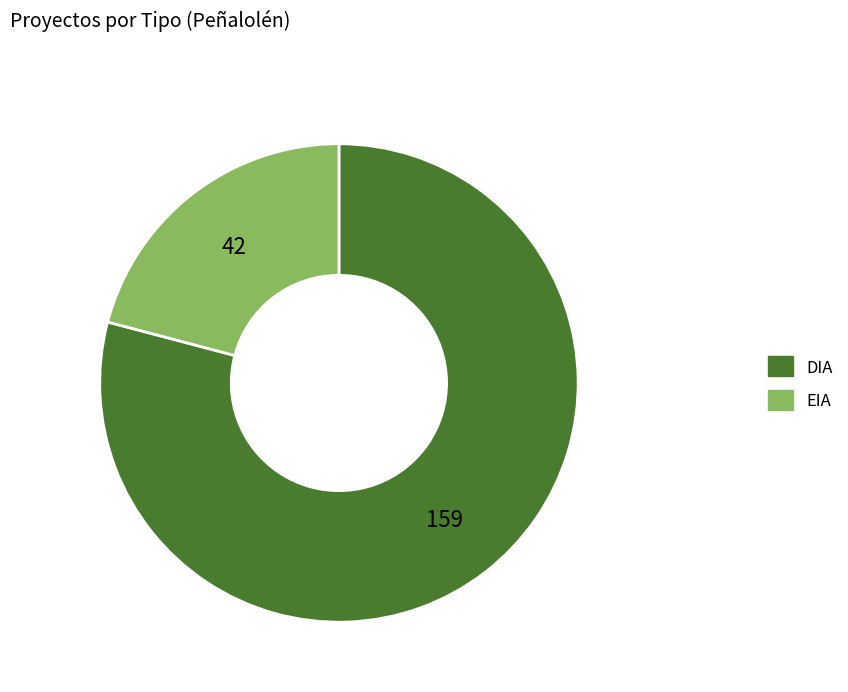

The EIA slice represents 21% of the pie. True or false?

True